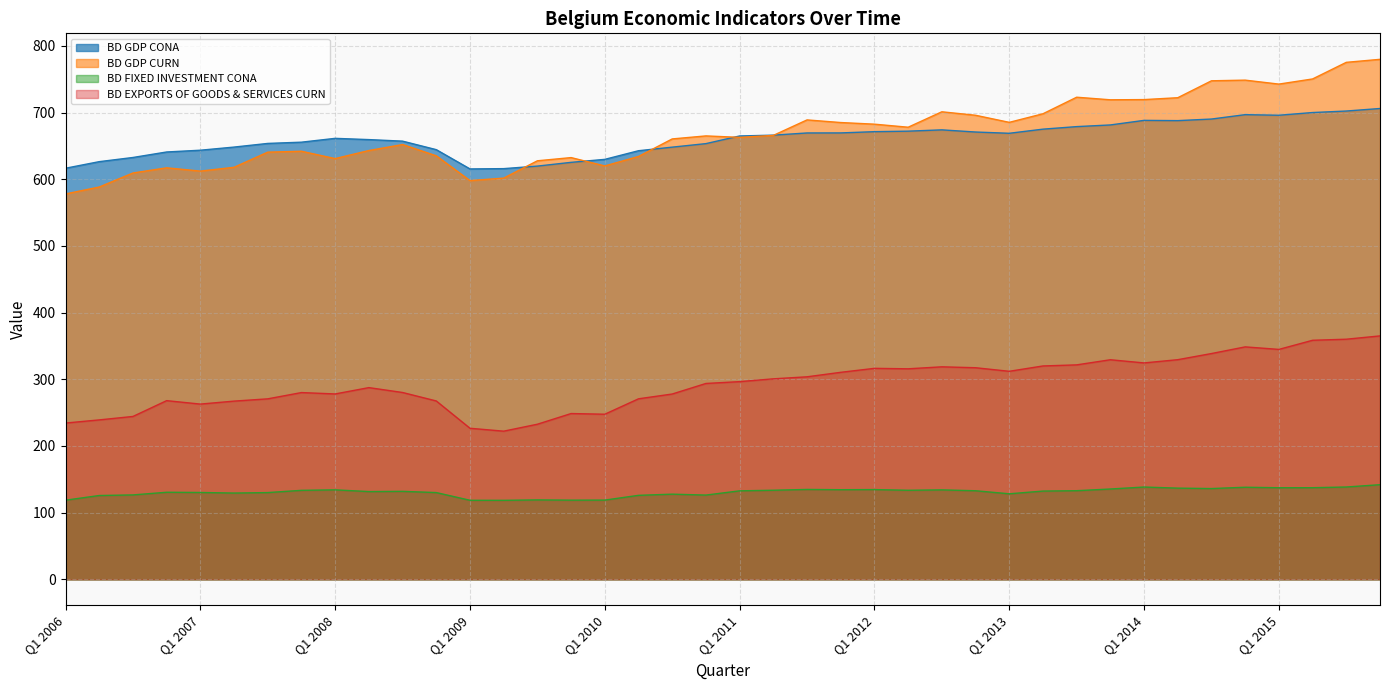

True or false: BD GDP CURN and BD FIXED INVESTMENT CONA cross at least once.

False